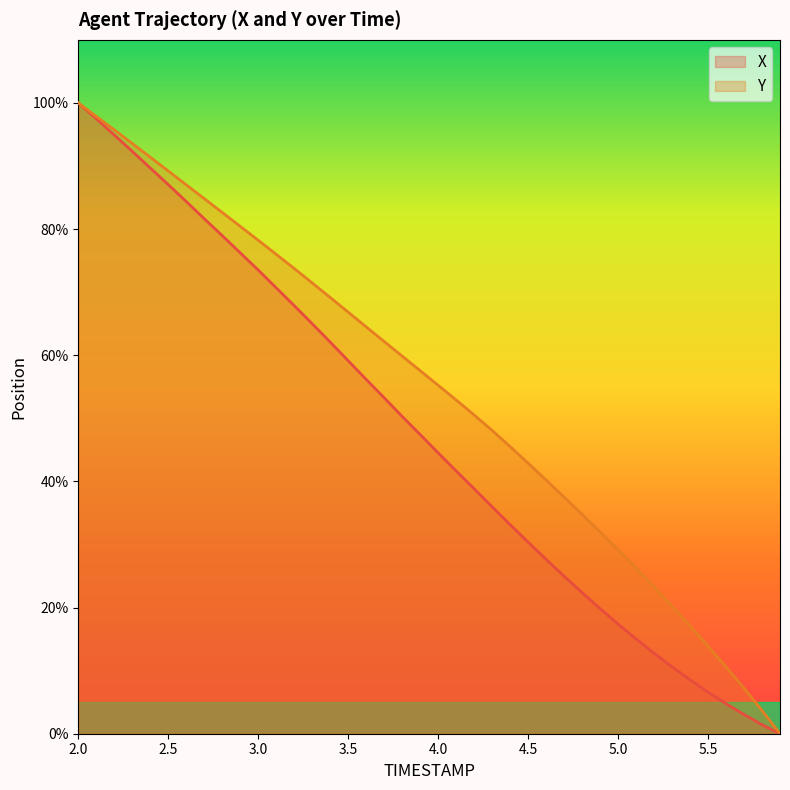

What is the label of the 14th point from the left?

3.3